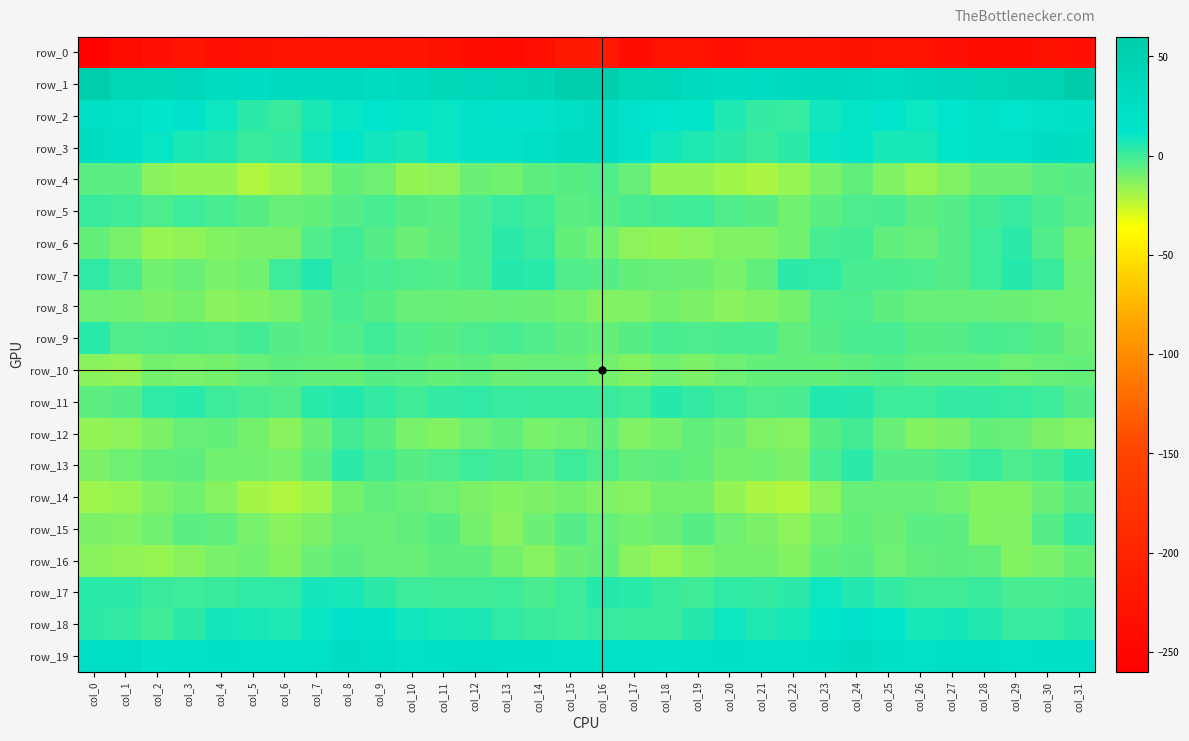

At how many categories does at least one series exceed 54?

3